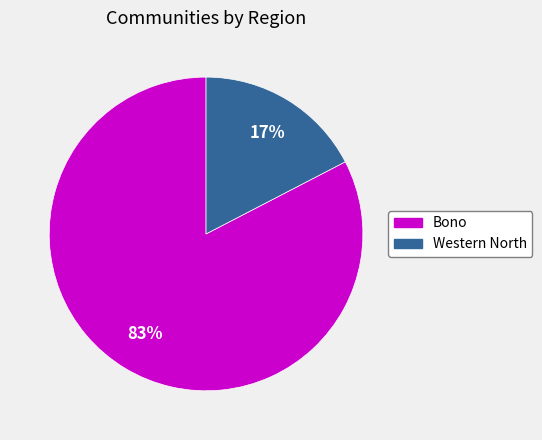

Which category accounts for the majority?

Bono